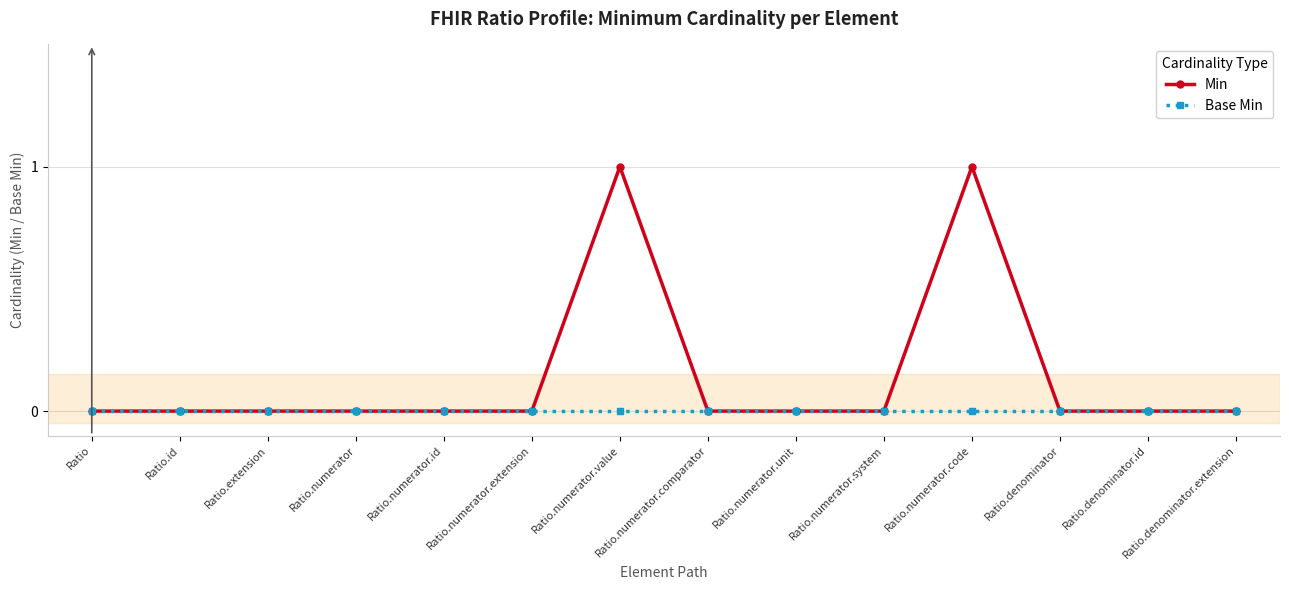

True or false: Min has a value of 1 at Ratio.numerator.extension.

False